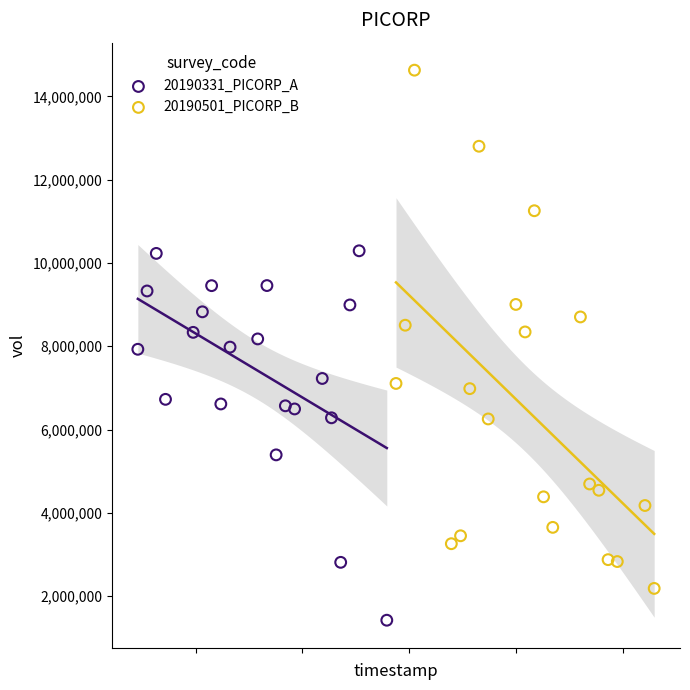

Which series contains the lowest Y value?

20190331_PICORP_A